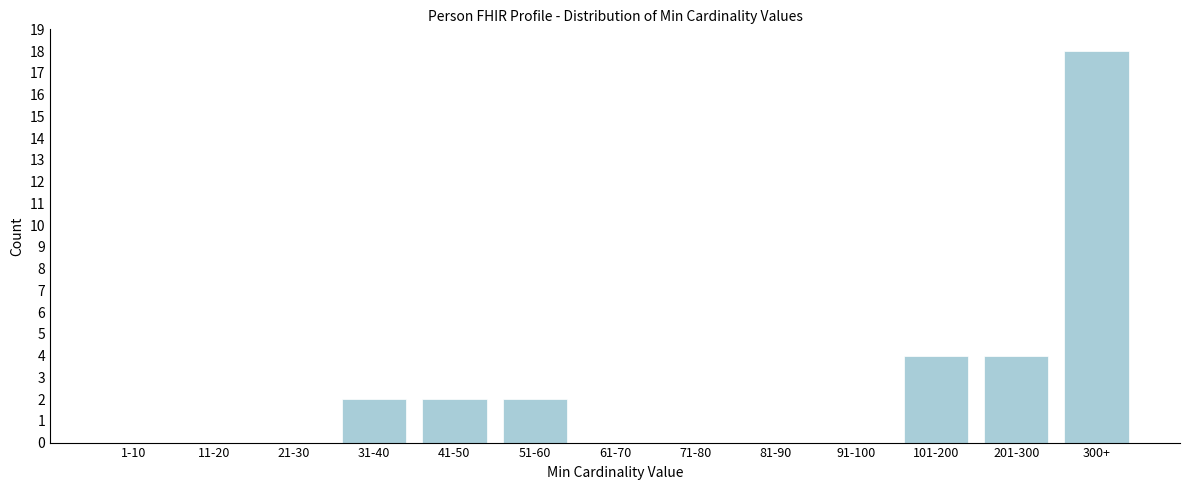

Which has a higher value, 31-40 or 71-80?

31-40